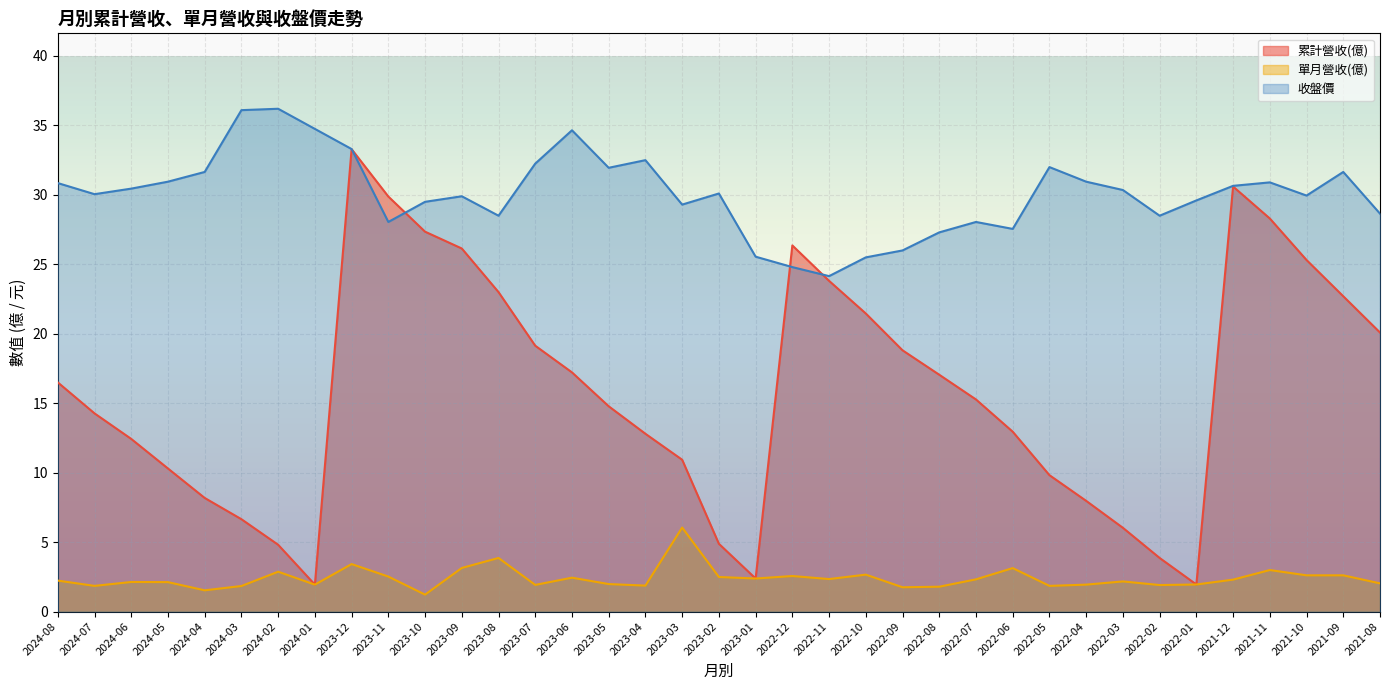

What is the difference between the maximum and minimum values in the 累計營收(億) series?

31.3